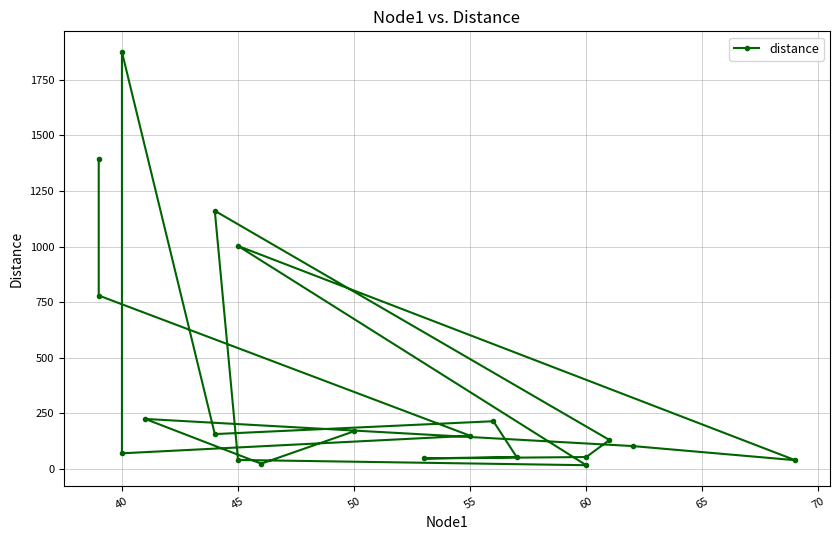

Does the chart display data point markers on the line(s)?

Yes